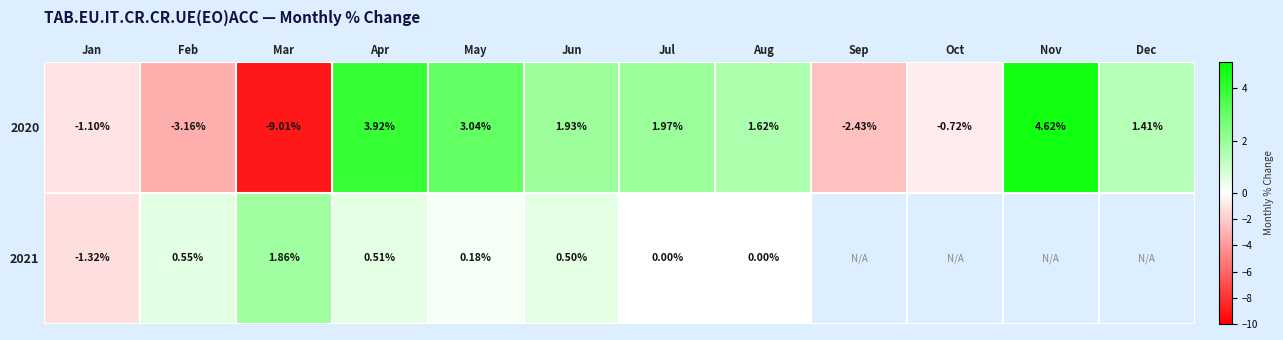

Rank the series at Jan from lowest to highest value.

2021, 2020